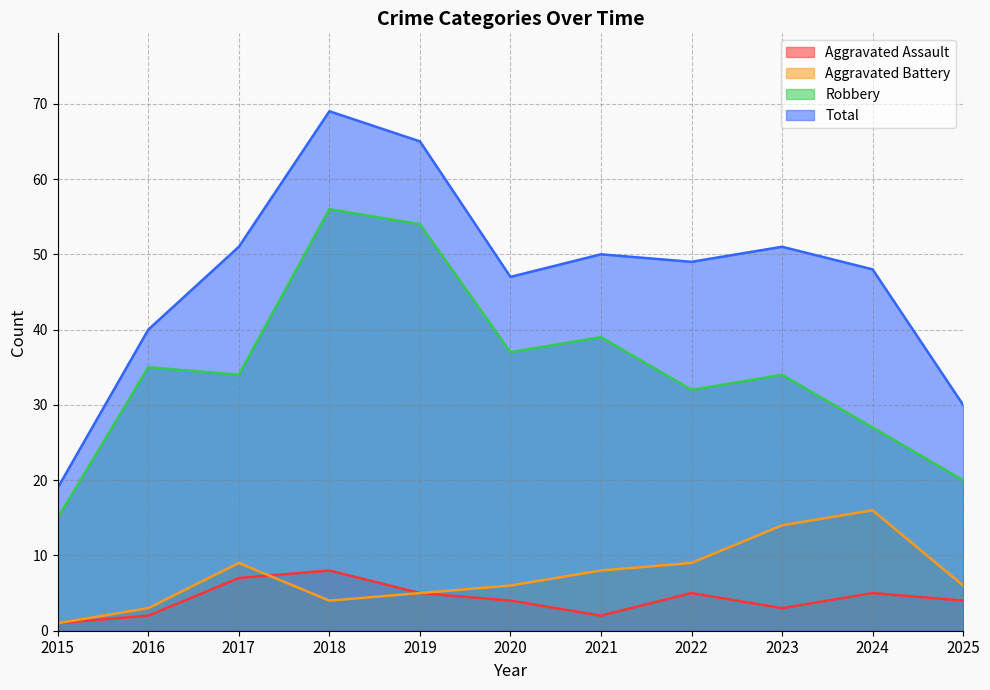

At which category does Total reach its first local peak?

2018